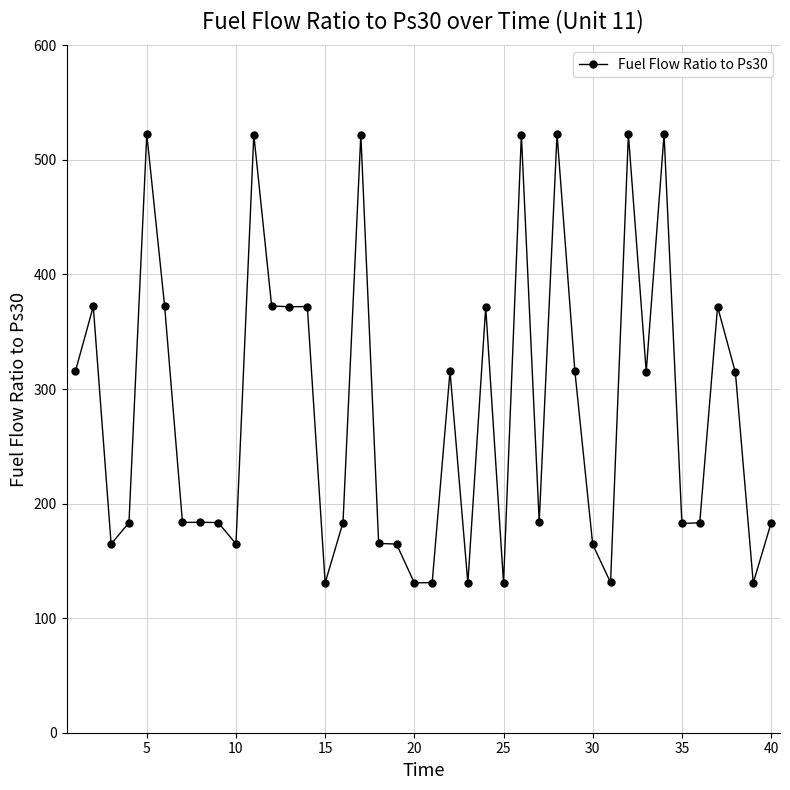

What is the sum of all values?

11225.9